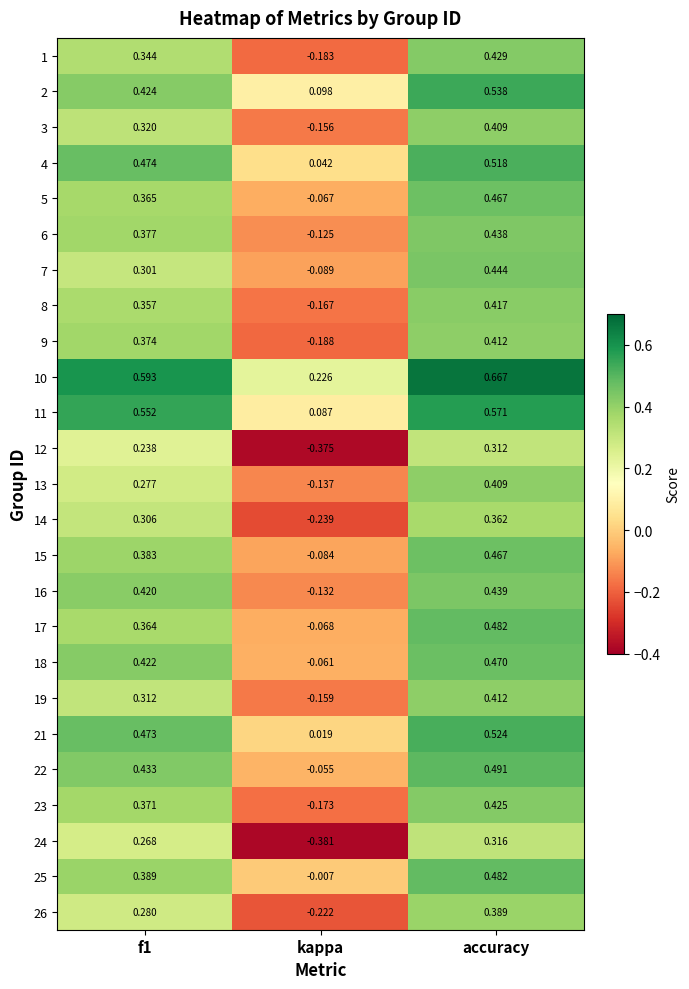

Is the value of 6 at f1 greater than the value of 13 at accuracy?

No